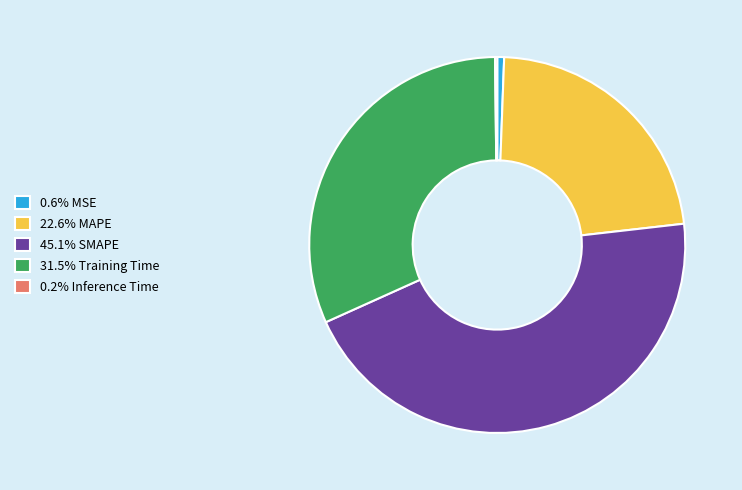

Is there any slice that represents more than half of the pie?

No